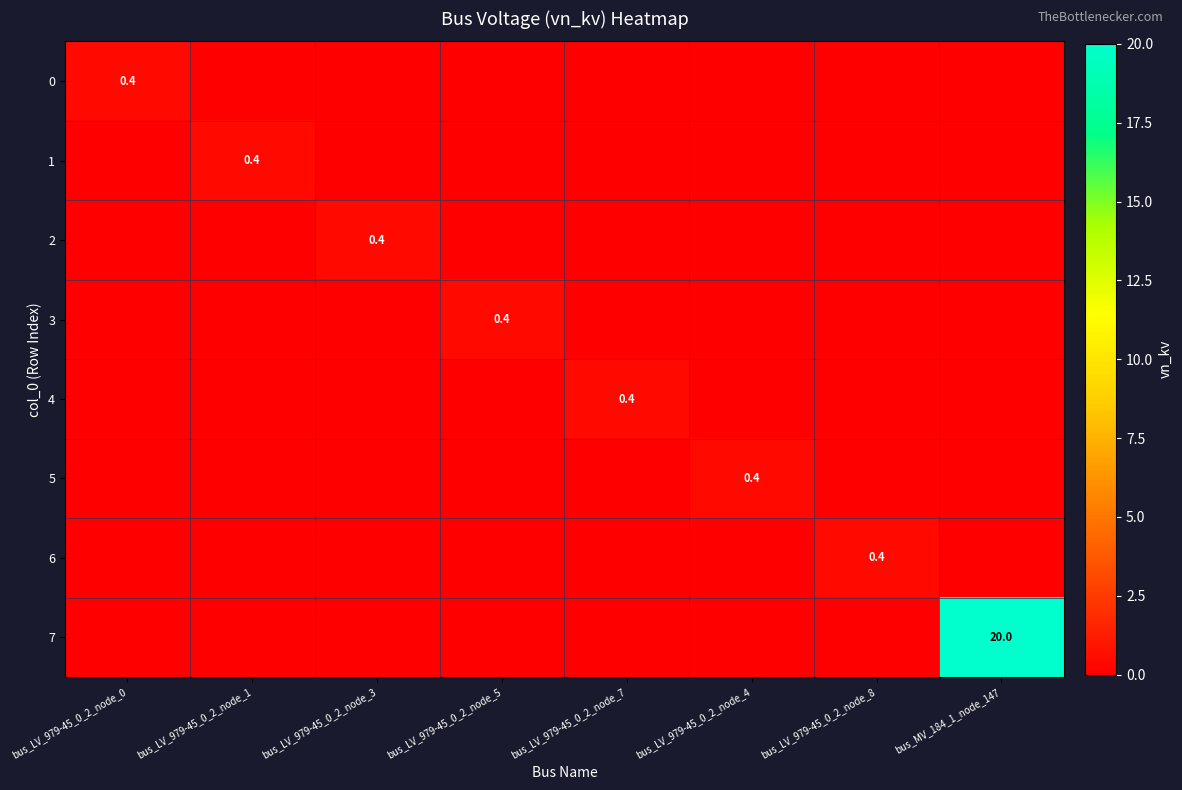

Is it true that 5 equals 0.2 at bus_LV_979-45_0_2_node_0?

False